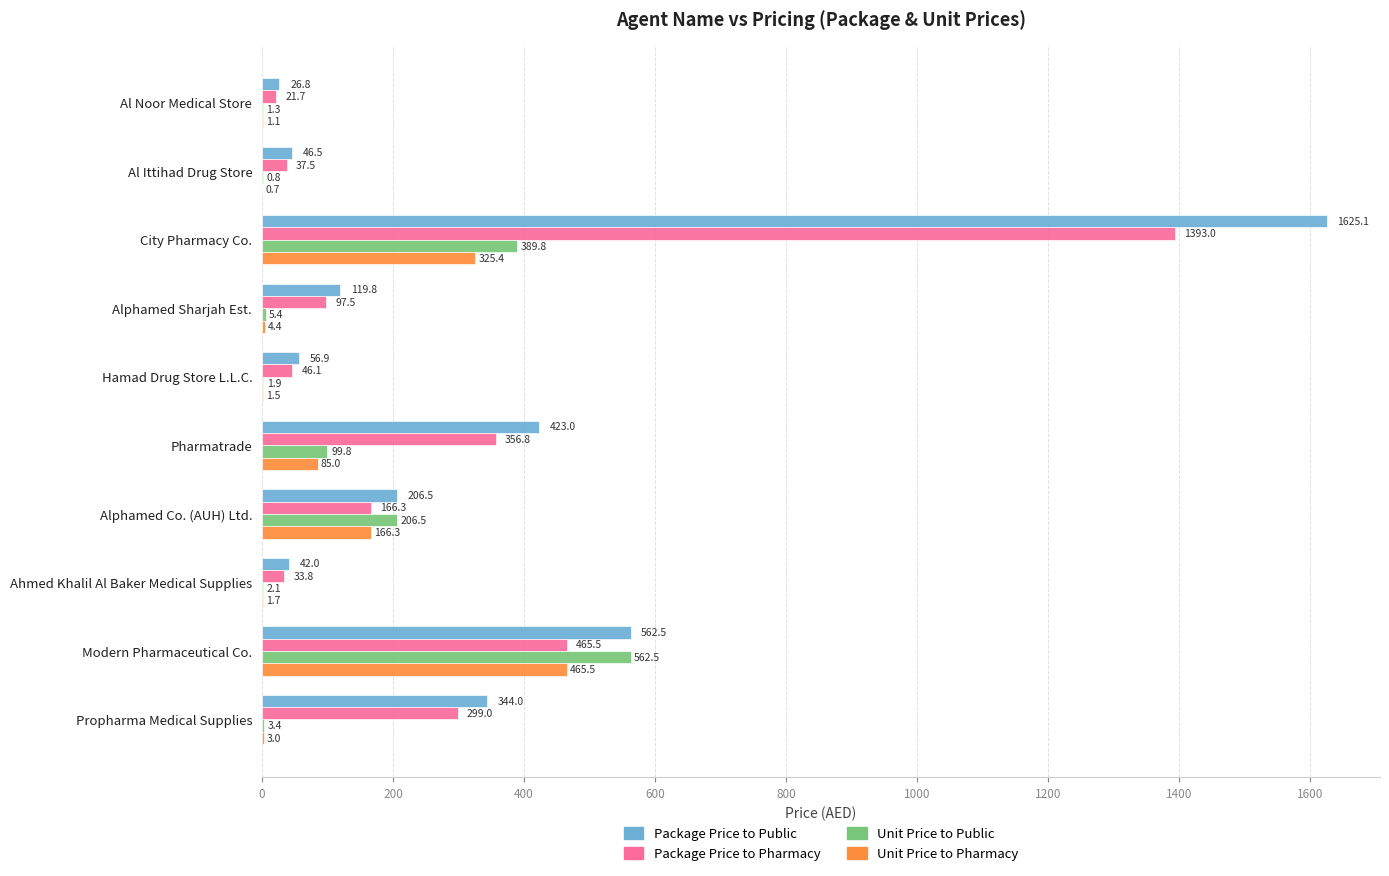

What is the highest value of the Unit Price to Public series?

562.5